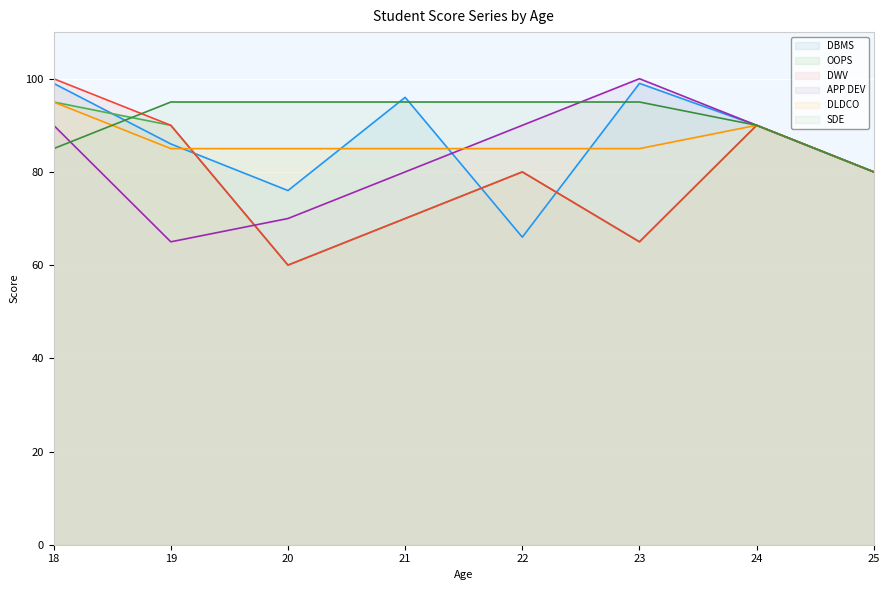

What is the difference between the APP DEV values at 19 and 25?

15